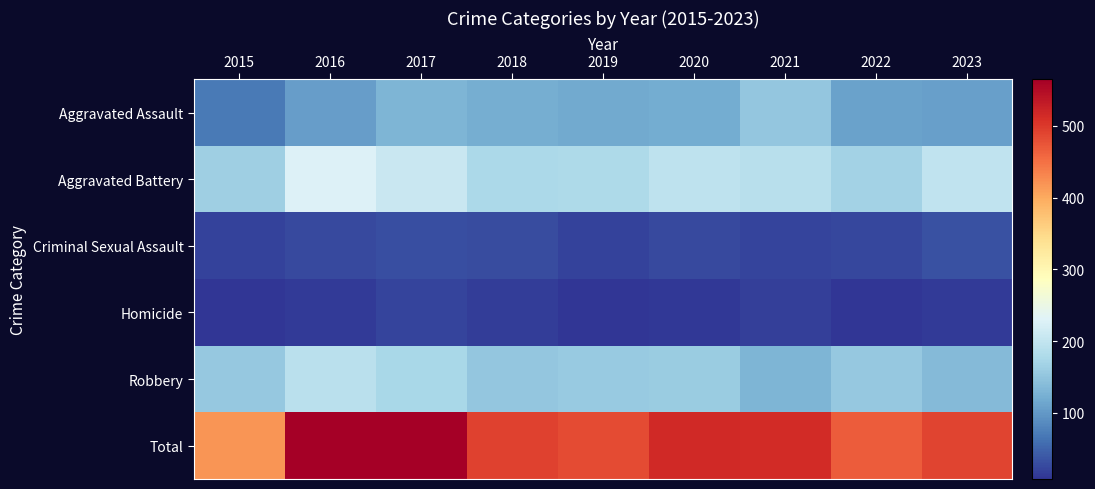

What value does the Aggravated Battery series have at 2019, to the nearest 10?

180